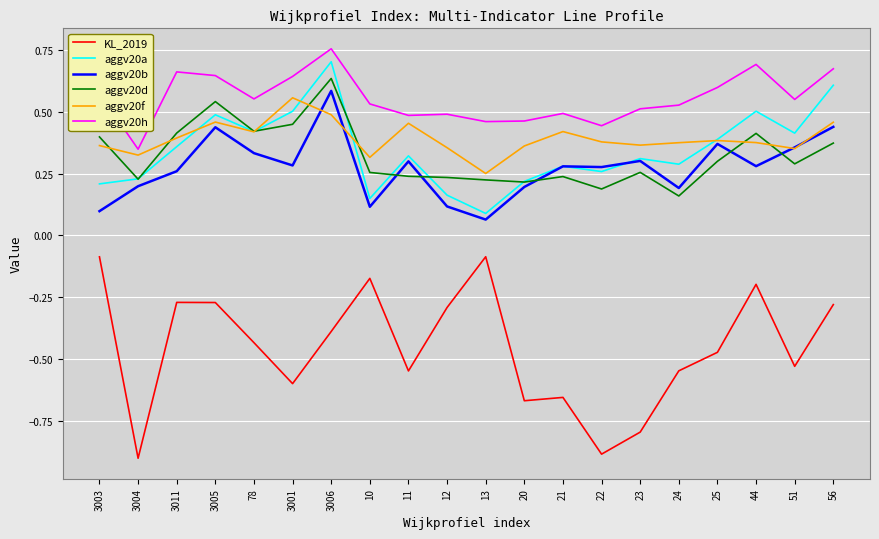

True or false: aggv20a has a value of 0.4 at 21.

False